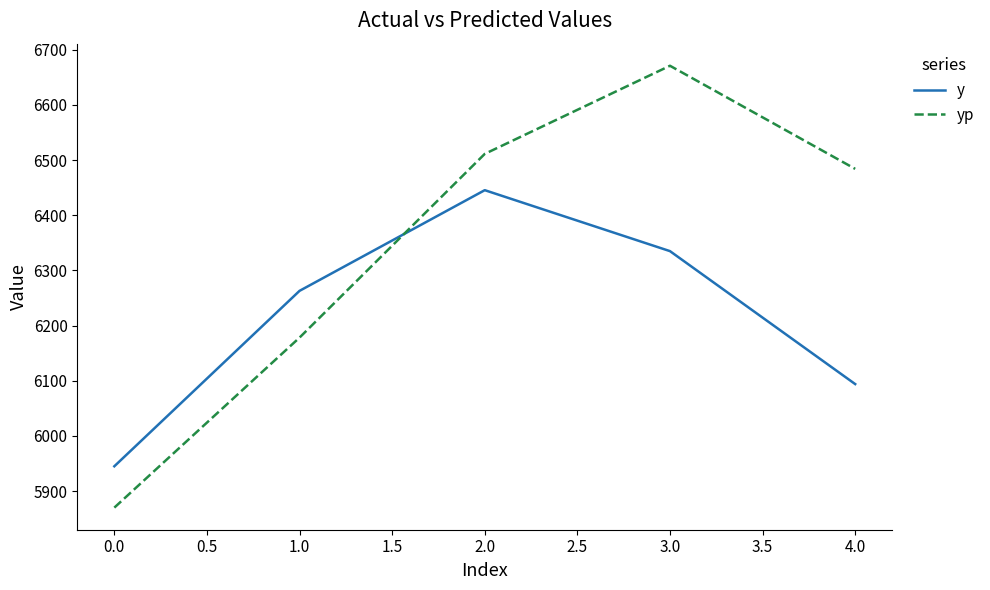

True or false: yp has more than 0 points higher than both neighbors.

True